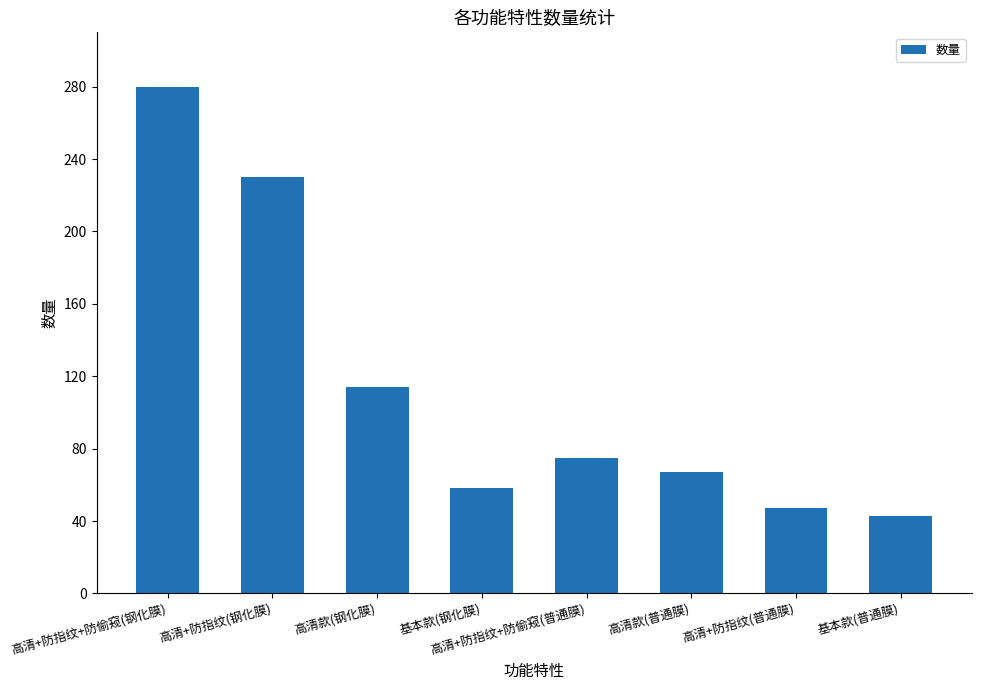

Is it true that the value at 高清款(钢化膜) is 164?

False